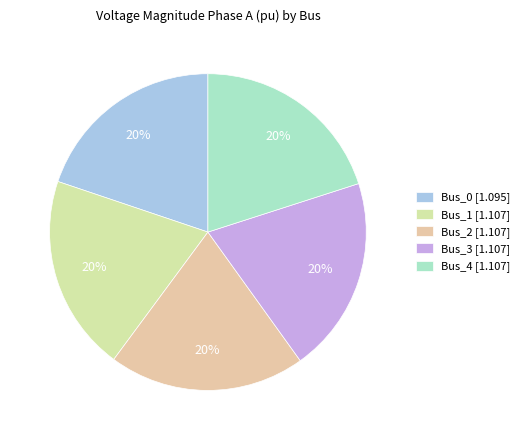

Is Bus_4 the majority of the pie?

No